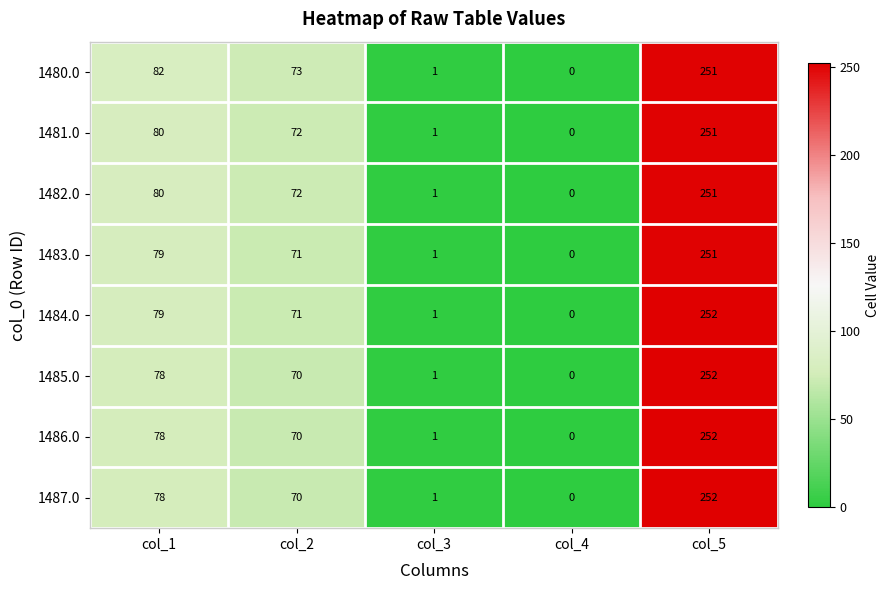

List the labels in order of 1481.0 value, largest first.

col_5, col_1, col_2, col_3, col_4